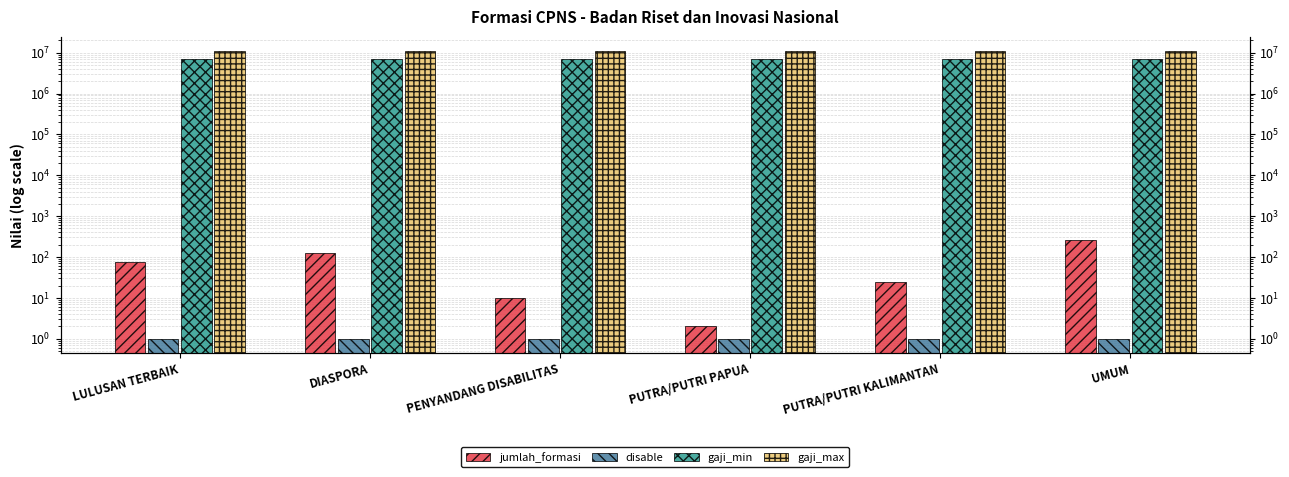

What is the sum of the gaji_min values at DIASPORA and UMUM?

14000000